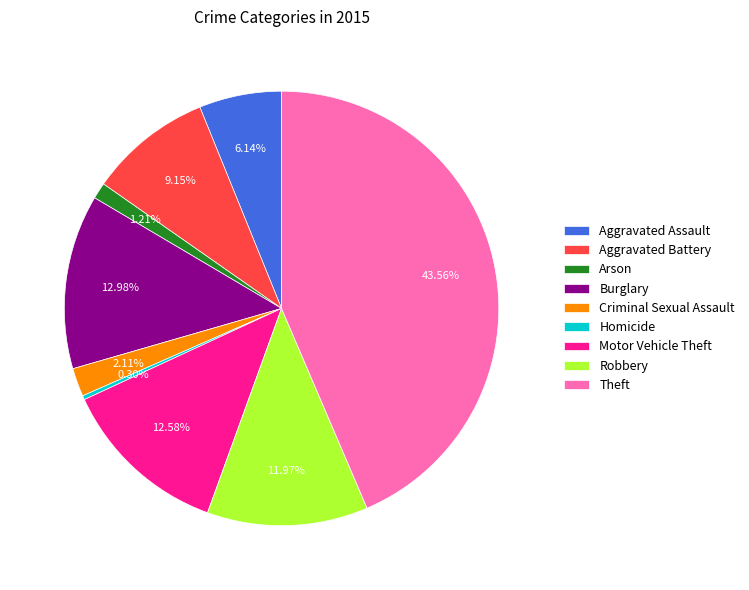

What percentage do Theft and Criminal Sexual Assault together represent?

45.7%